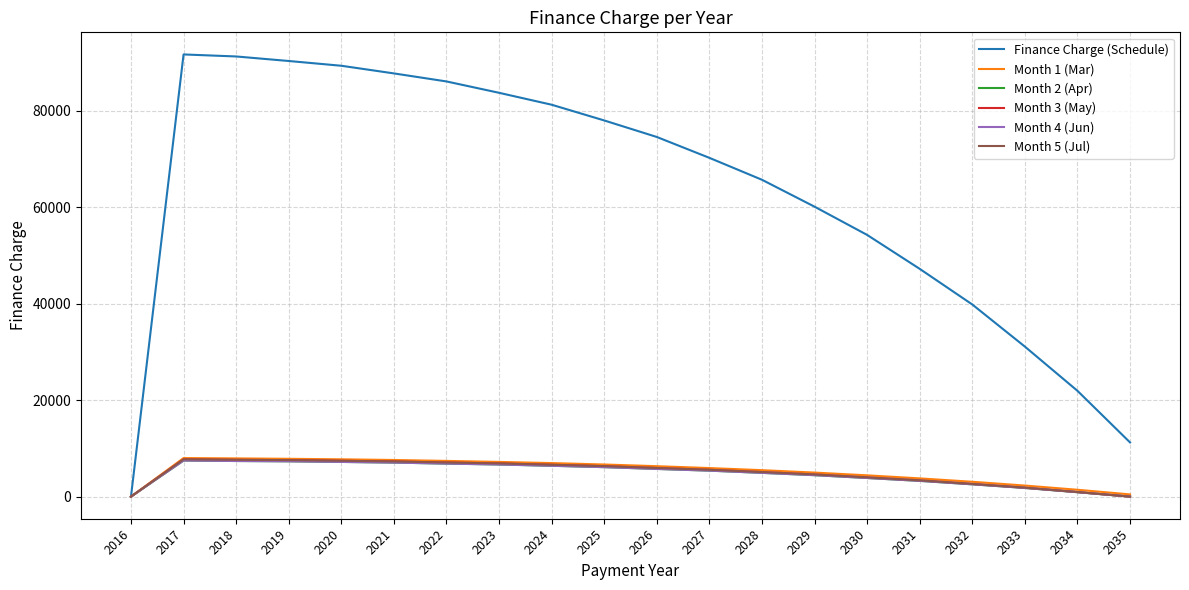

The value of Month 2 (Apr) at 2020 is 10353.4. True or false?

False